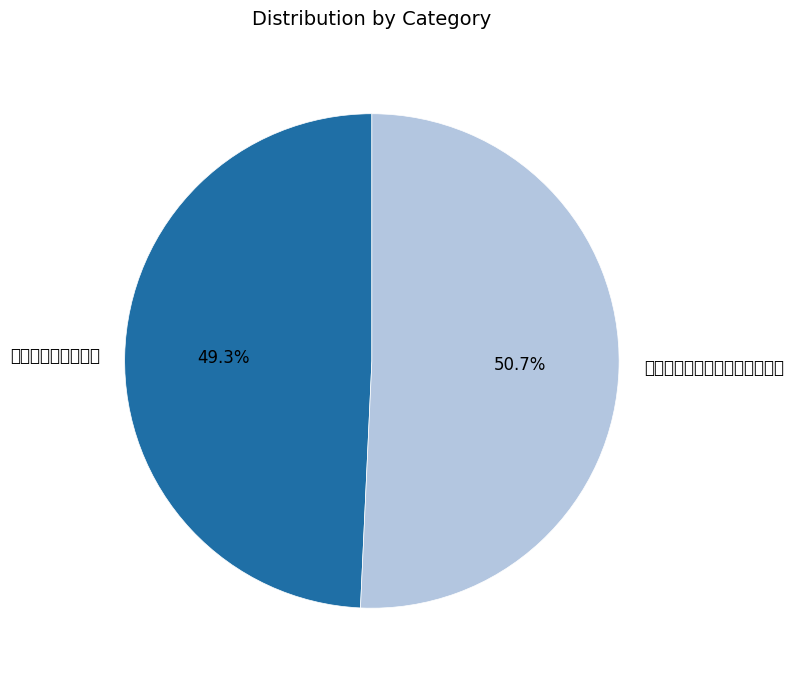

True or false: 寄题宜兴李宗源双桐用吴宁庵韵 accounts for 51% of the total.

True